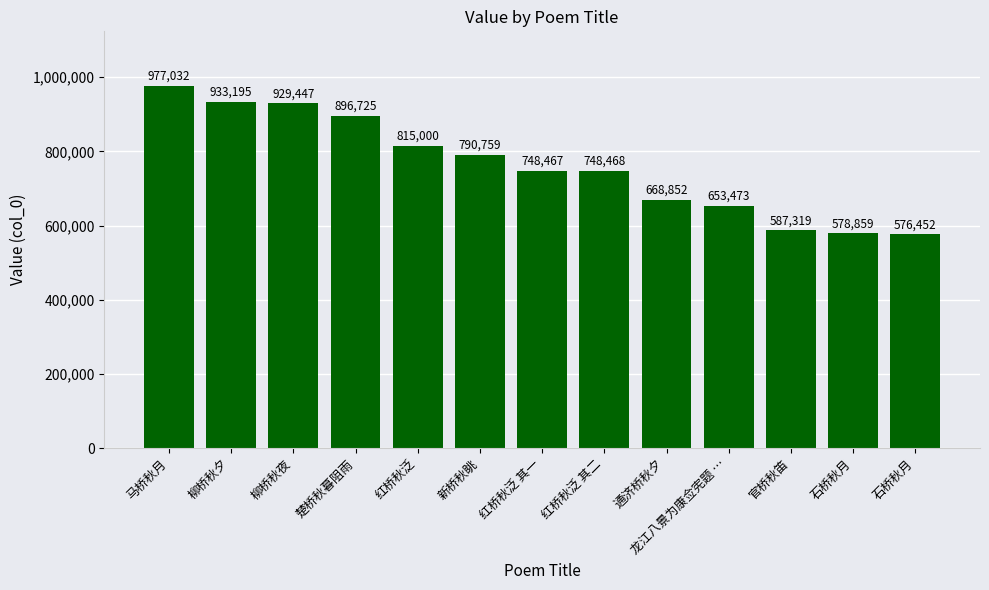

Are the bars horizontal?

No